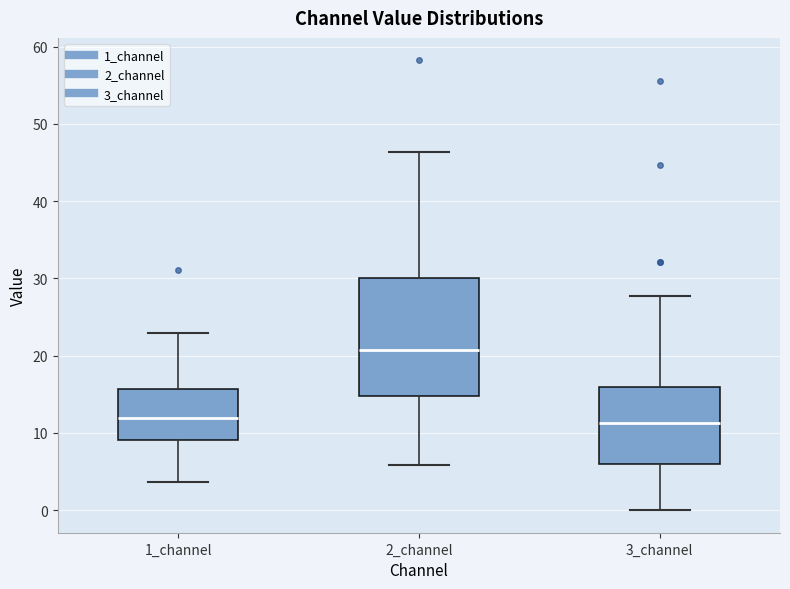

Reading left to right, transcribe this box plot: for each box, give where its median line is, the range the box spans, and where its two whiskers end, as read against the y-axis. The values are not printed on the chart, so give them approximately, as read against the axis.

1_channel: median 12, box 9 to 16, whiskers 4 to 23
2_channel: median 21, box 15 to 30, whiskers 6 to 46
3_channel: median 11, box 6 to 16, whiskers 0 to 28